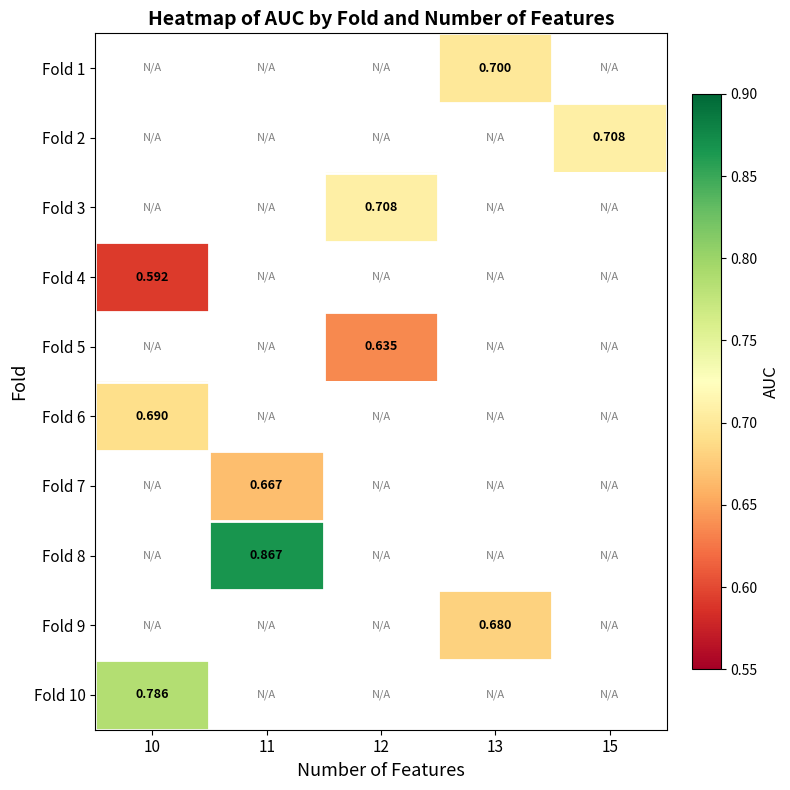

Rank the series at 15 from lowest to highest value.

Fold 1, Fold 2, Fold 3, Fold 4, Fold 5, Fold 6, Fold 7, Fold 8, Fold 9, Fold 10